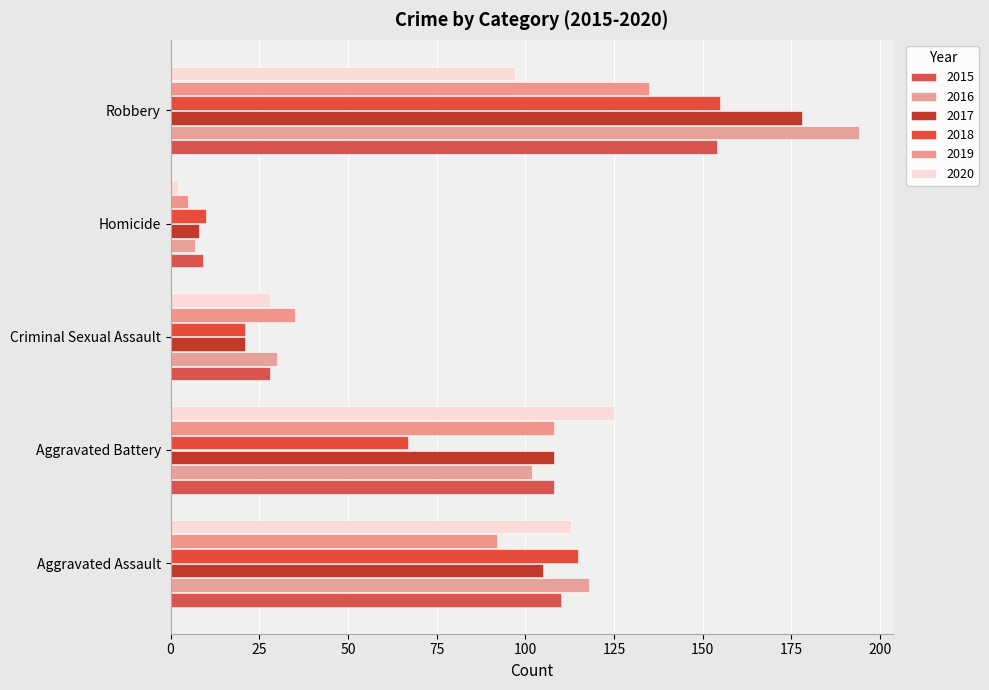

How many data points in 2020 are less than 97?

2